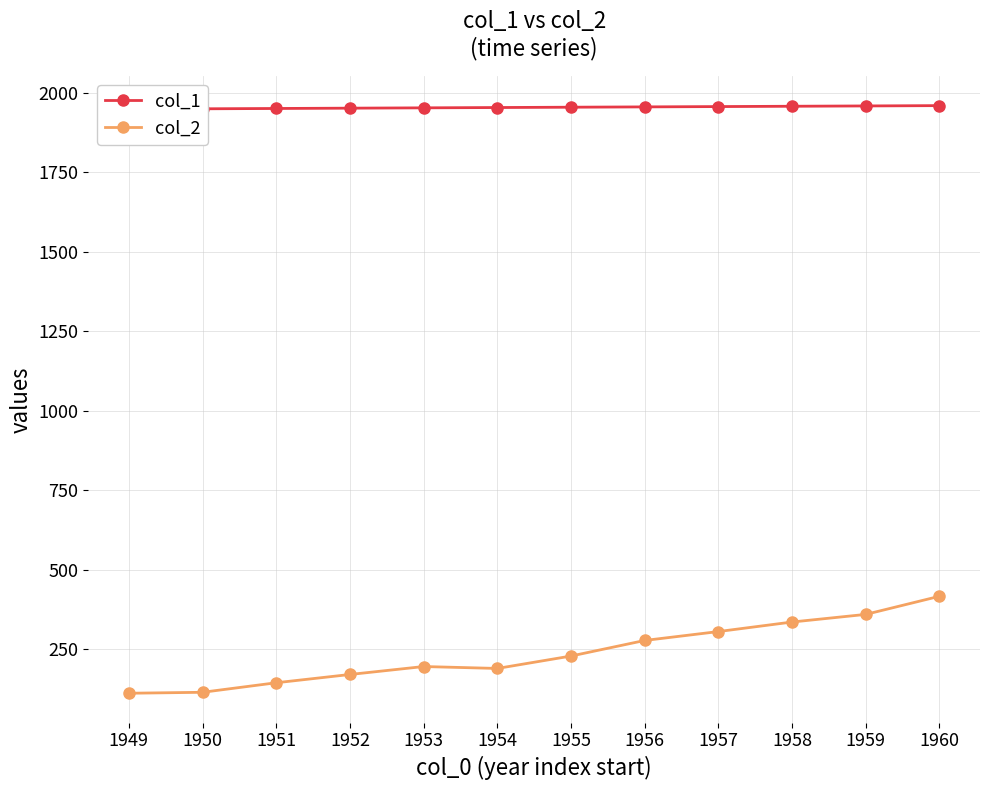

At how many categories does at least one series exceed 1184?

12